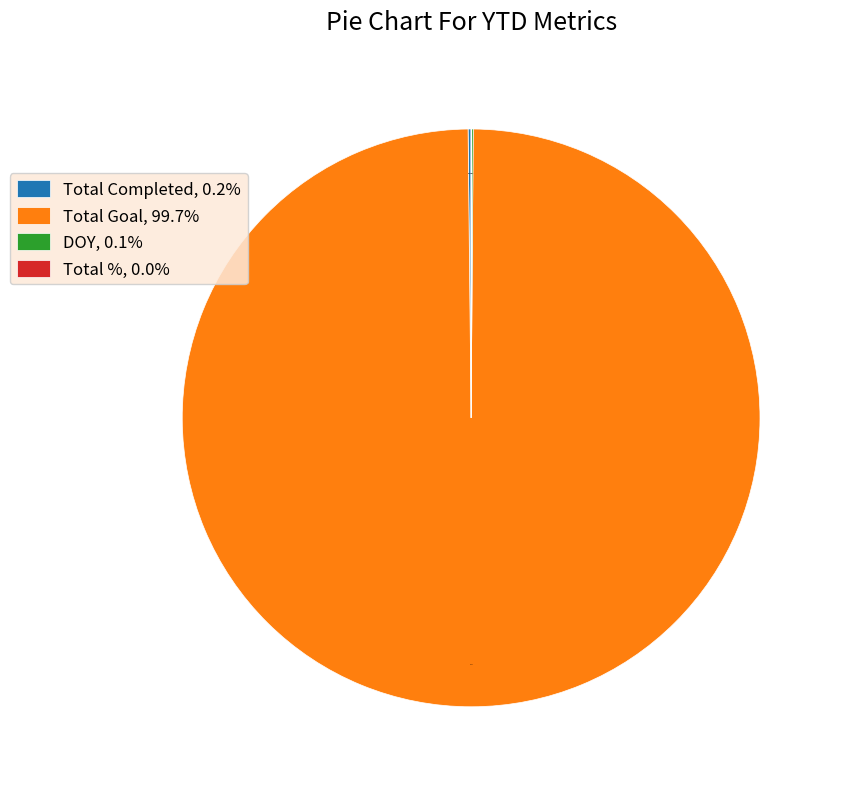

How much of the chart is everything except Total Goal, 99.7%?

0.3%